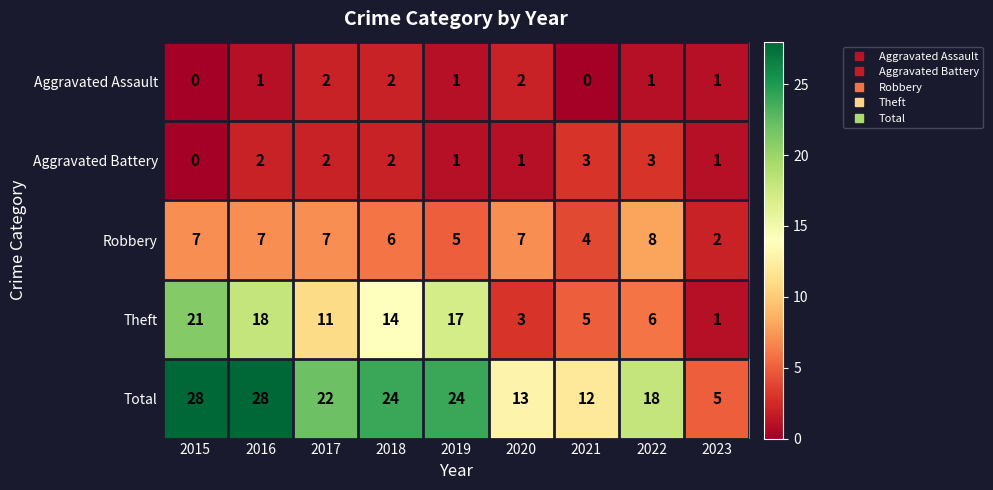

The Theft series shows 9 at 2022. True or false?

False